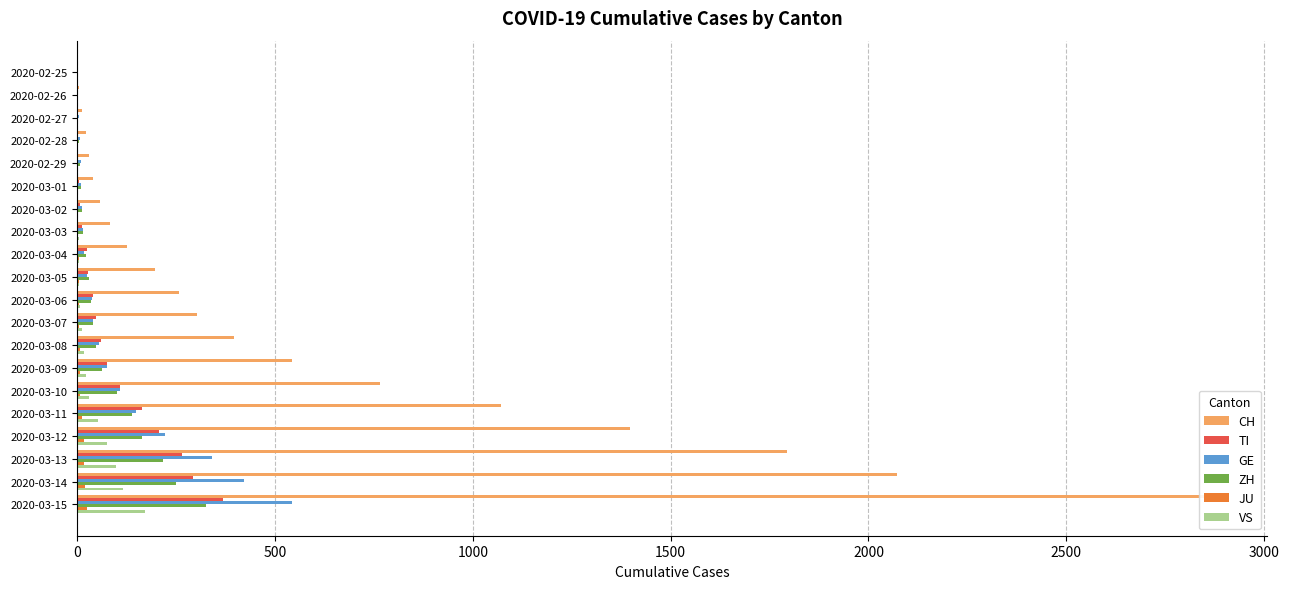

What is the difference between the GE values at 2020-02-25 and 2020-03-13?

340